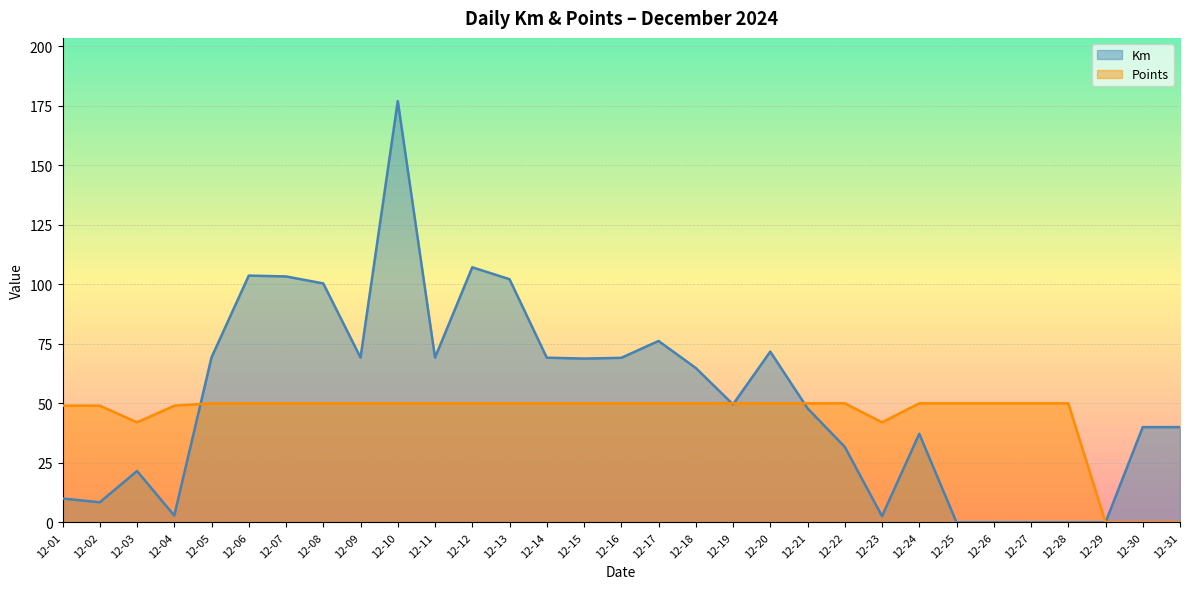

What is the highest value of the Points series?

50.0